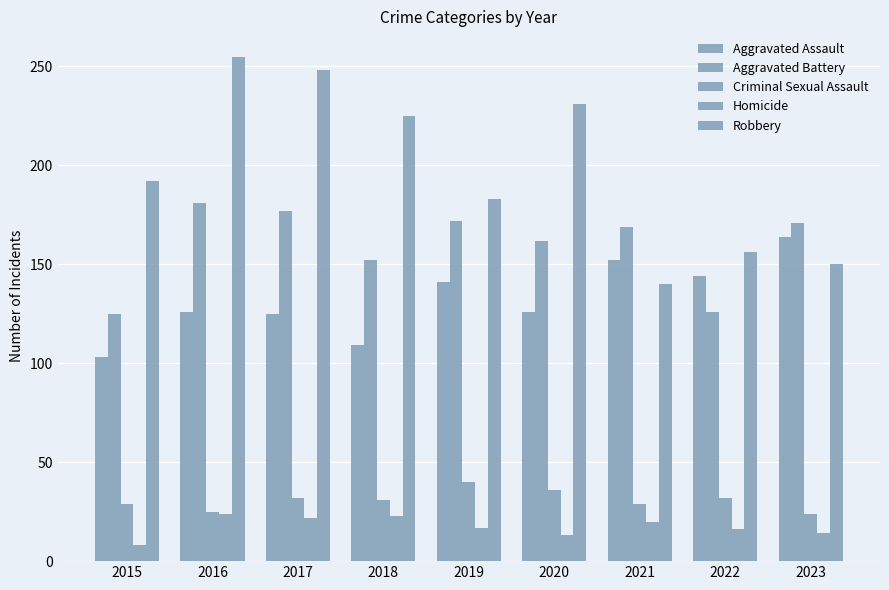

Does the chart contain stacked bars?

No